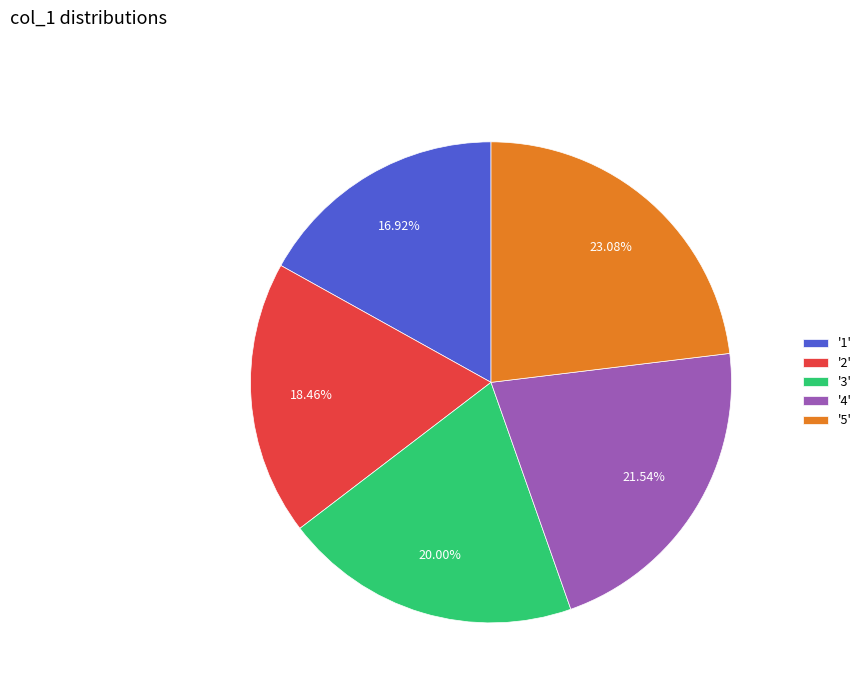

Do '3' and '5' together represent more than half of the pie?

No